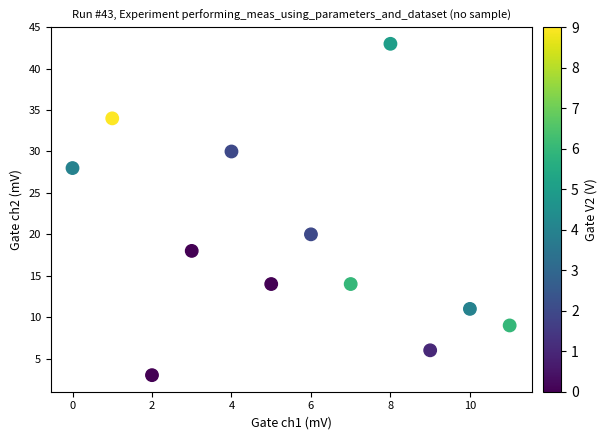

What Y value in the scatter plot is closest to 23?

20